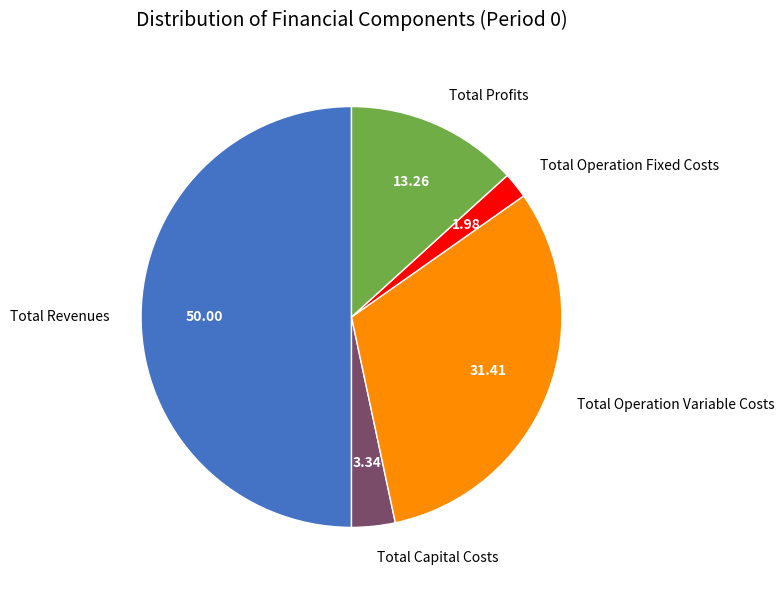

Count the number of slices in the pie.

5